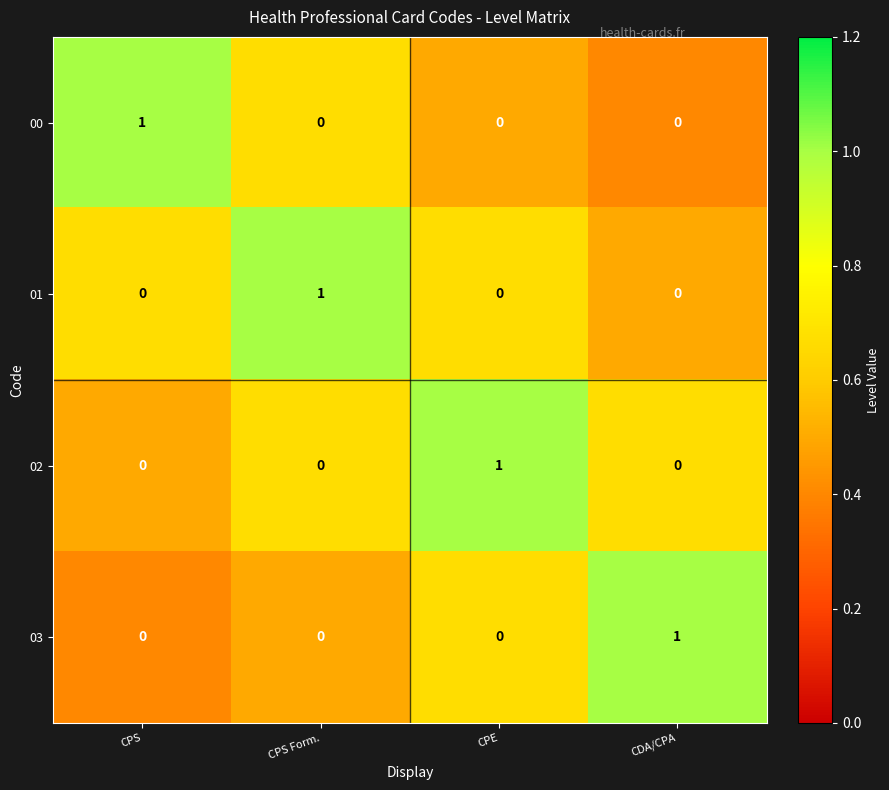

Reading right to left, extract all data points from this chart.

00: CDA/CPA=0	CPE=0	CPS Form.=0	CPS=1
01: CDA/CPA=0	CPE=0	CPS Form.=1	CPS=0
02: CDA/CPA=0	CPE=1	CPS Form.=0	CPS=0
03: CDA/CPA=1	CPE=0	CPS Form.=0	CPS=0